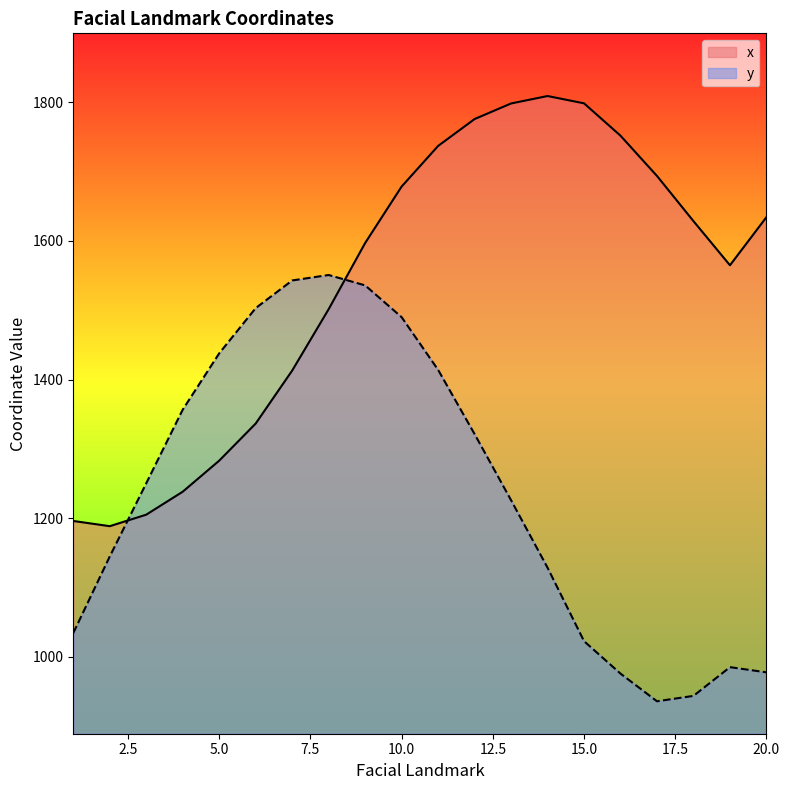

At which category does x reach its first local valley?

2